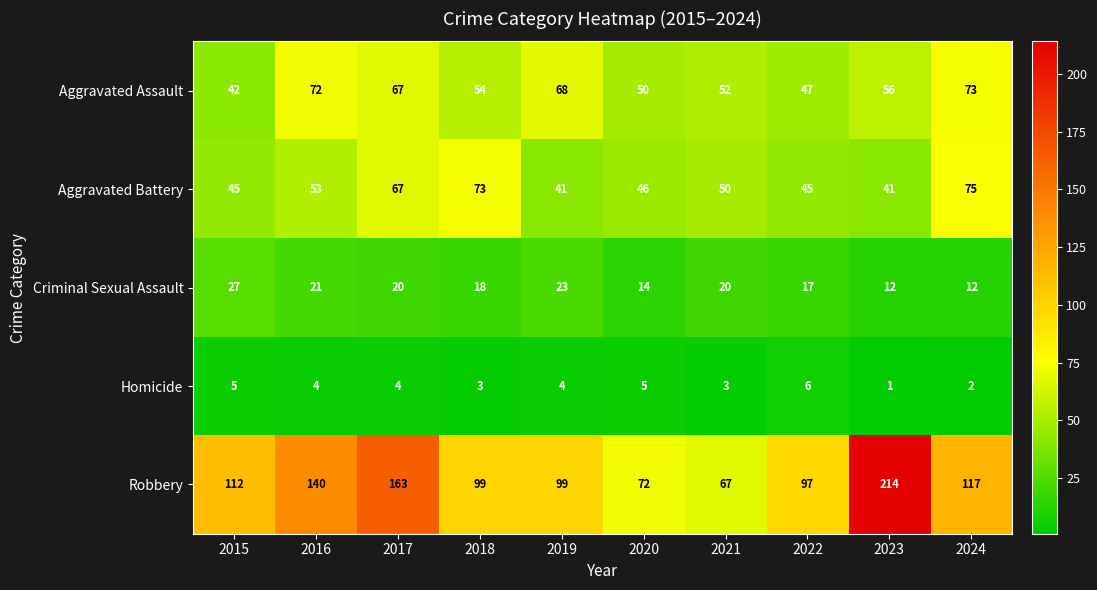

Rank the series by their maximum value, from lowest to highest.

Homicide, Criminal Sexual Assault, Aggravated Assault, Aggravated Battery, Robbery